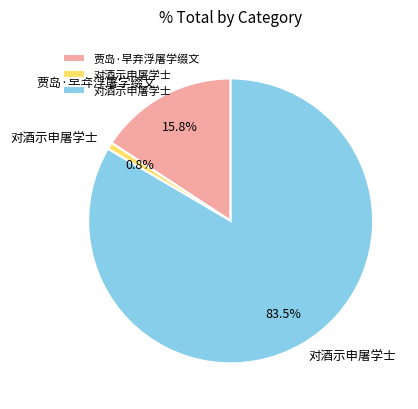

Is there any slice that represents more than half of the pie?

Yes